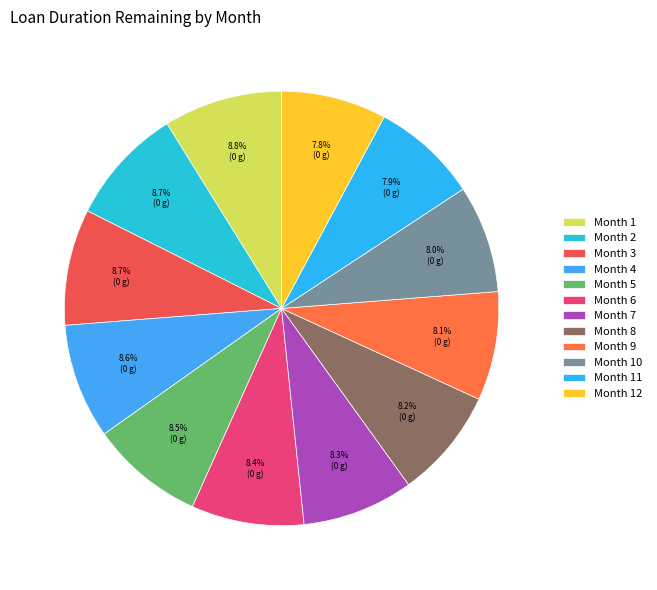

Rank the categories by value from highest to lowest.

Month 1, Month 2, Month 3, Month 4, Month 5, Month 6, Month 7, Month 8, Month 9, Month 10, Month 11, Month 12